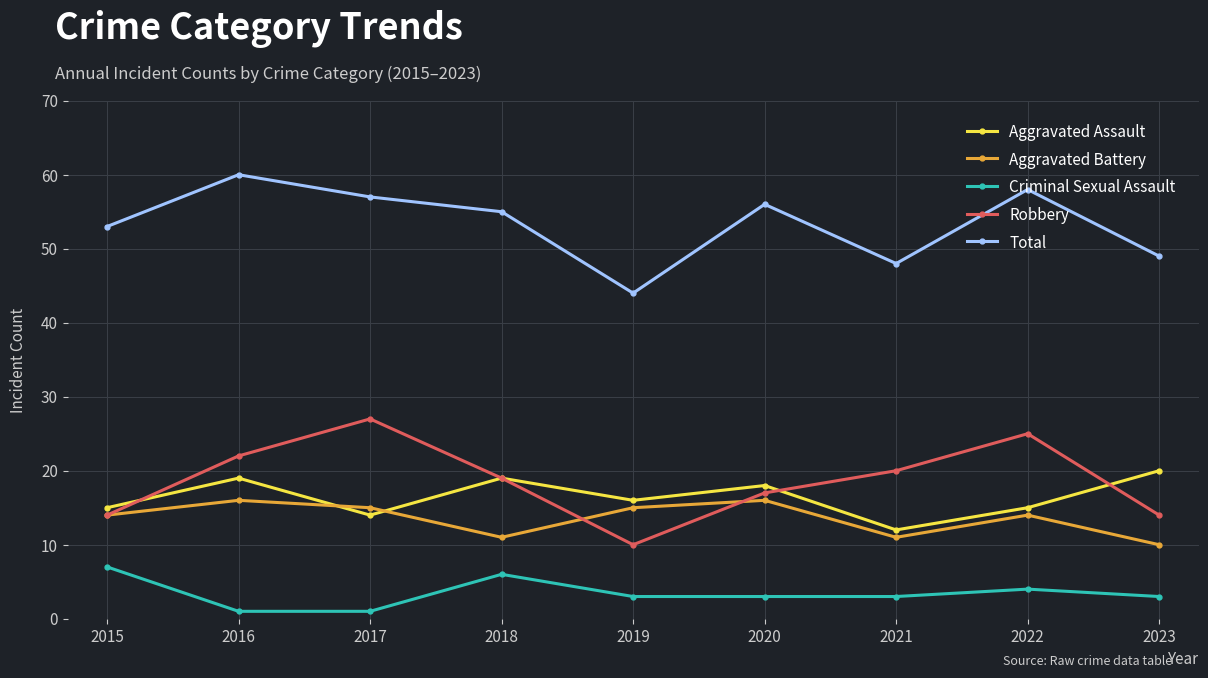

True or false: Total has a value of 58 at 2022.

True